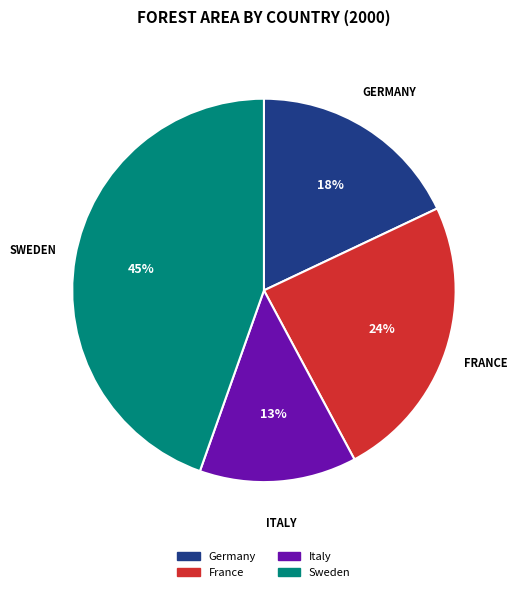

True or false: Sweden accounts for 45% of the total.

True